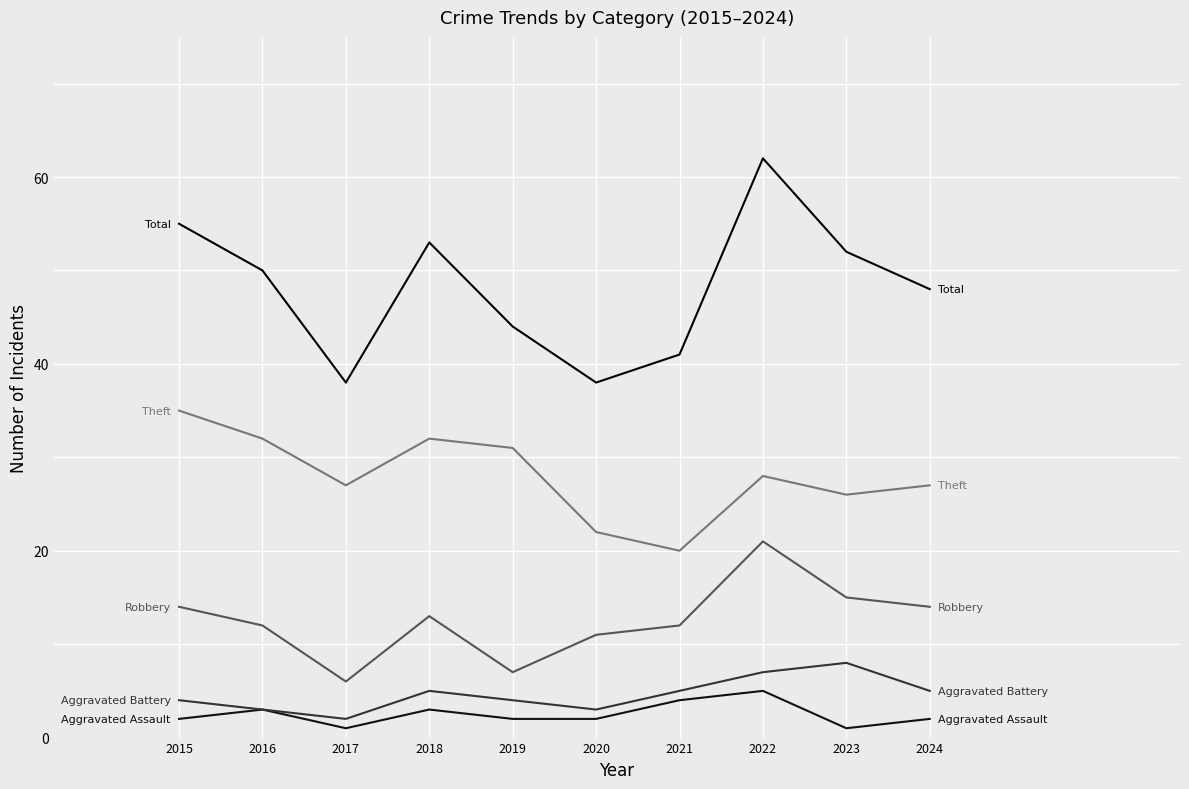

Reading left to right, list all the values displayed in this chart.

Aggravated Assault: 2	3	1	3	2	2	4	5	1	2
Aggravated Battery: 4	3	2	5	4	3	5	7	8	5
Robbery: 14	12	6	13	7	11	12	21	15	14
Theft: 35	32	27	32	31	22	20	28	26	27
Total: 55	50	38	53	44	38	41	62	52	48